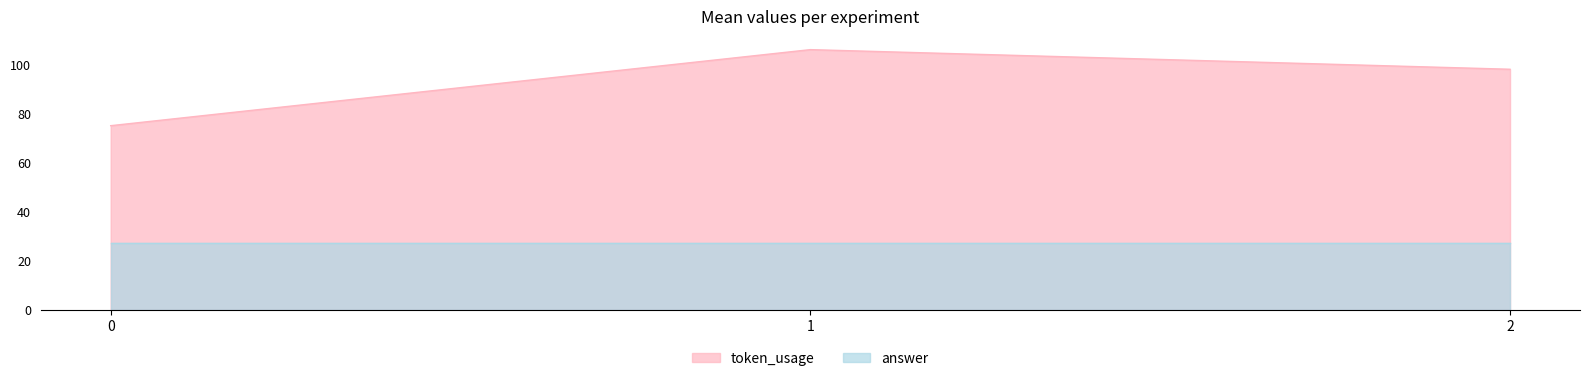

List the labels in order of value, largest first.

1, 2, 0